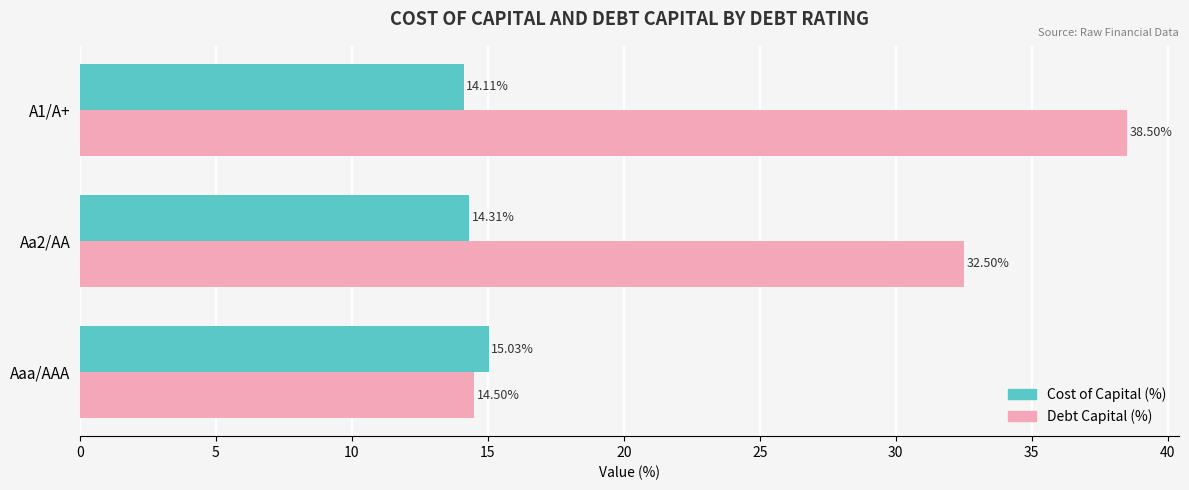

At A1/A+, list the series in order from smallest to largest.

Cost of Capital (%), Debt Capital (%)